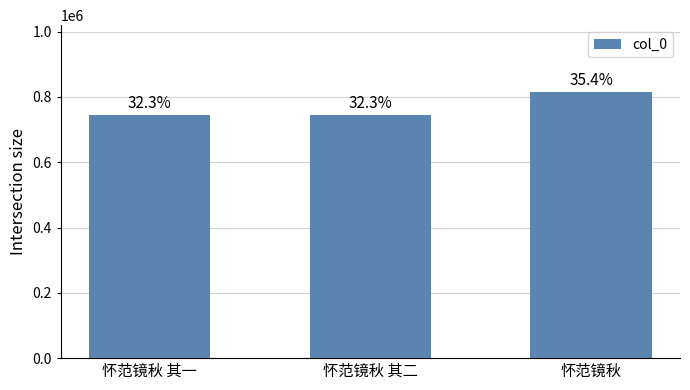

What is the value of the 2nd bar from the left?

746079